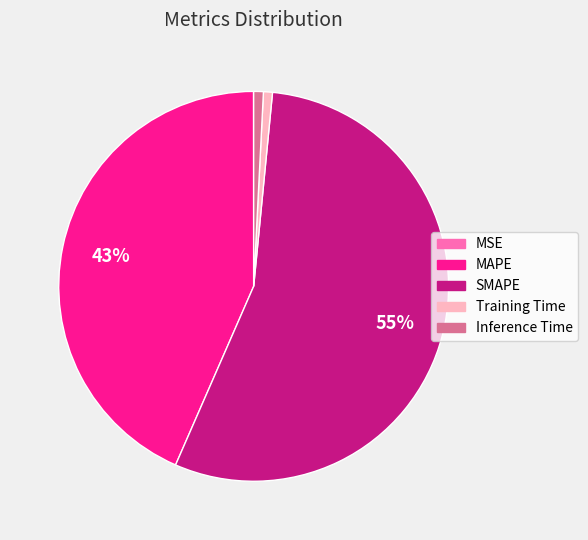

The Training Time slice represents 13% of the pie. True or false?

False